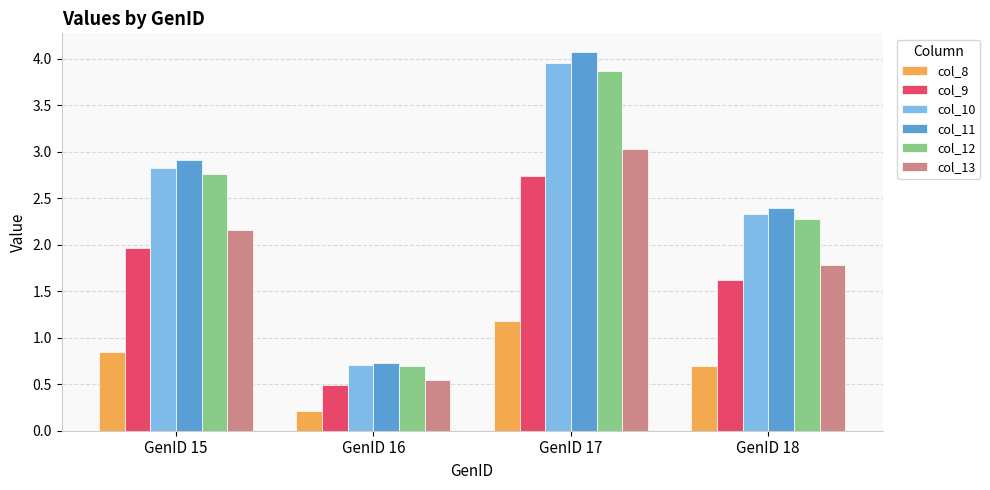

Is it true that col_9 equals 0.2 at GenID 16?

False